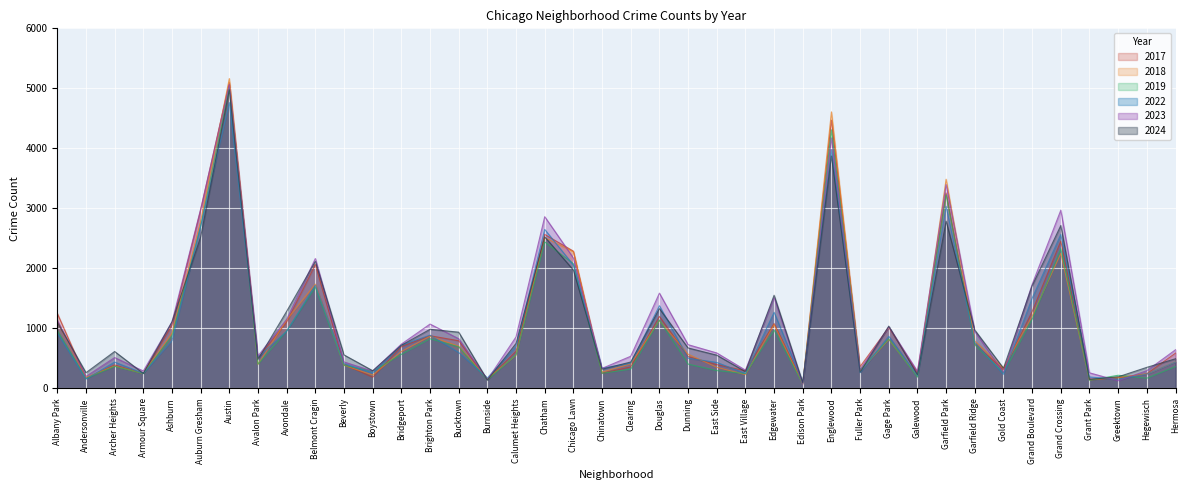

What position from the right is Chinatown?

21